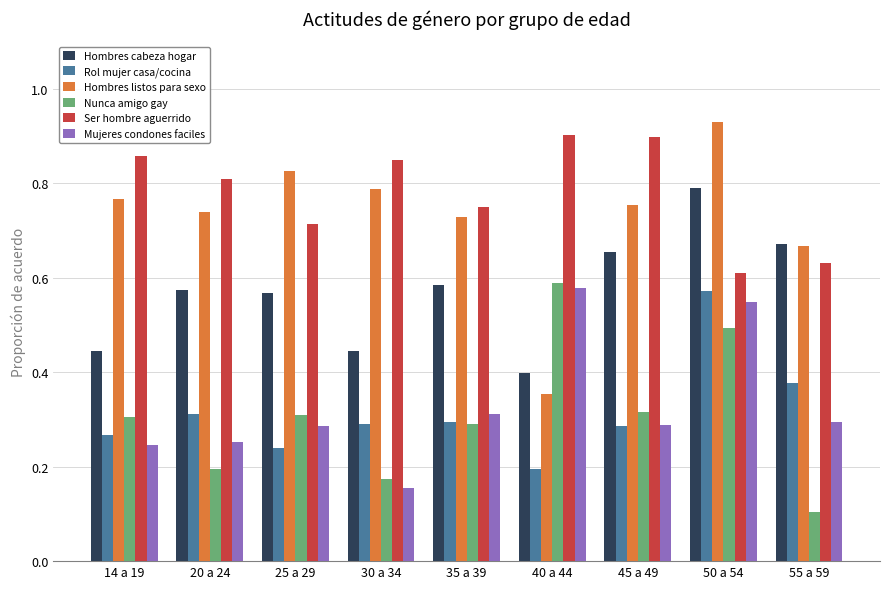

What is the sum of all Hombres listos para sexo values?

6.6